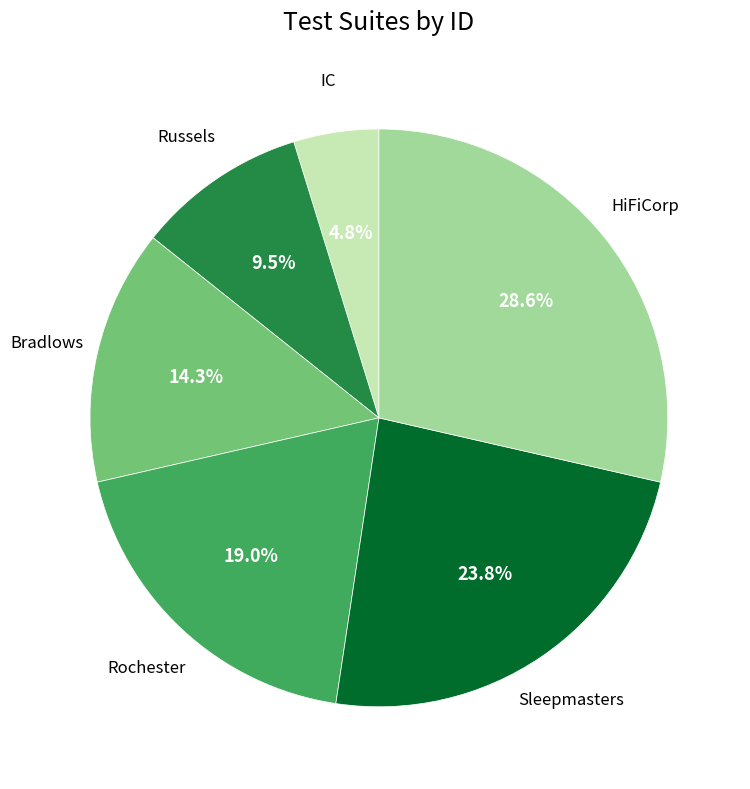

Is there a majority slice in this chart?

No